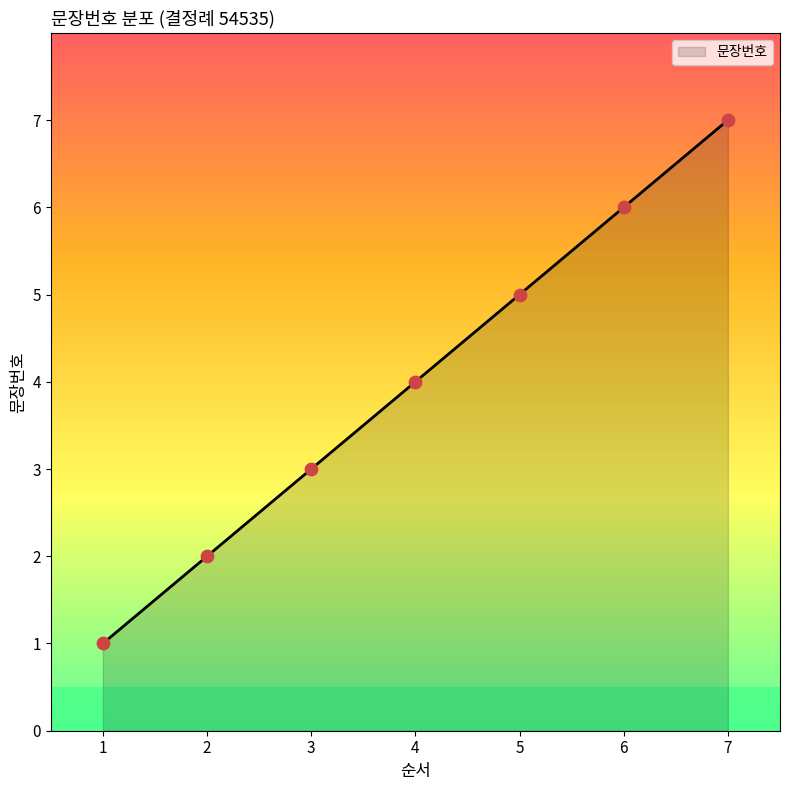

What is the change in value from 2 to 7?

+5